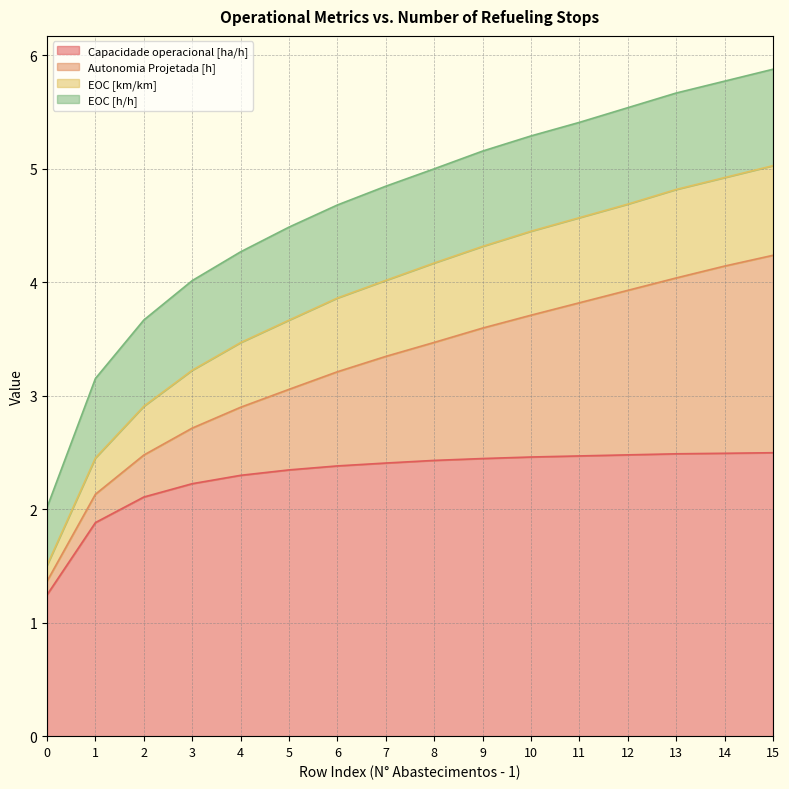

What is the total value across all series at 4?

4.3